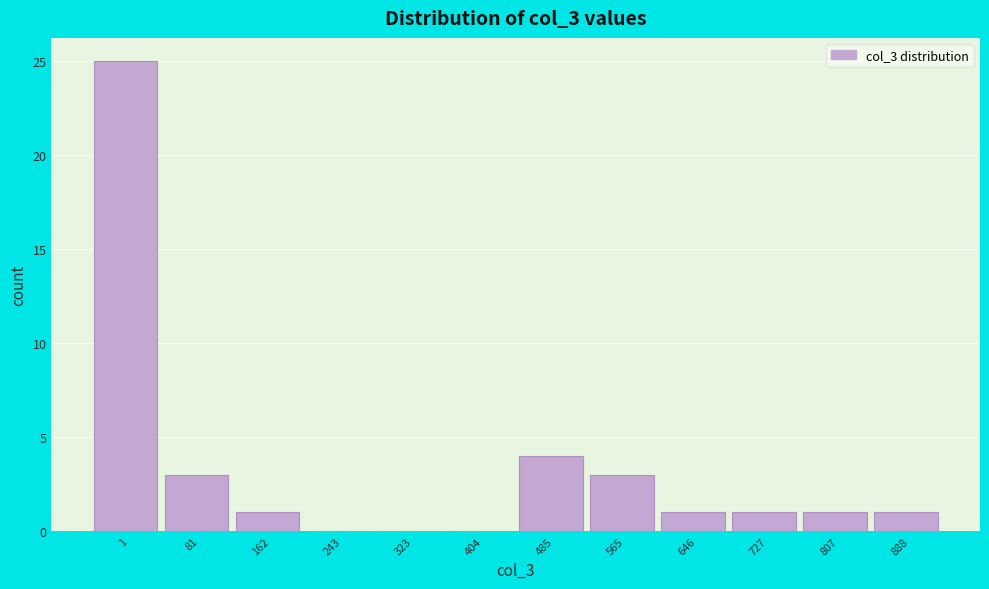

Reading left to right, extract all data points from this chart.

1=25	81=3	162=1	243=0	323=0	404=0	485=4	565=3	646=1	727=1	807=1	888=1